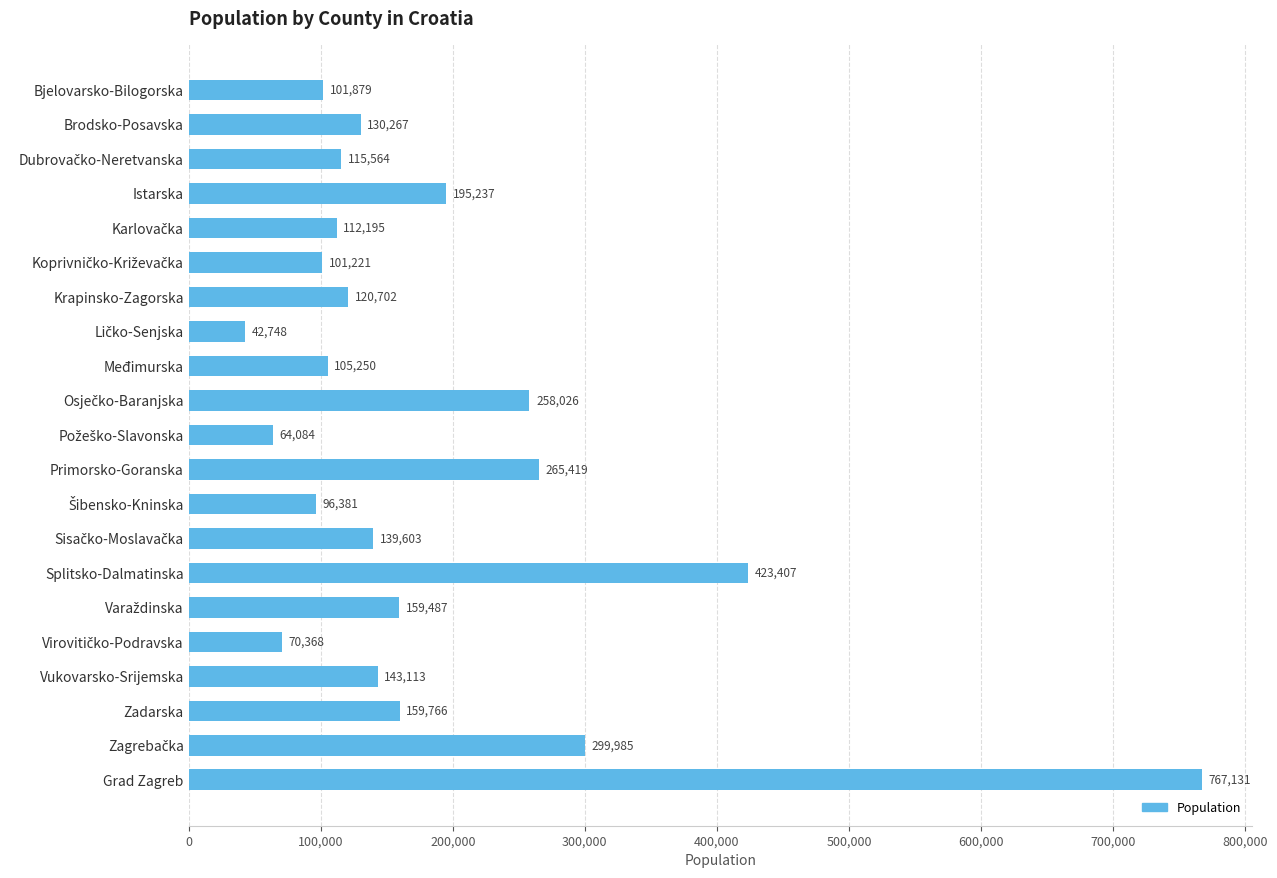

What is the value of the 17th bar from the top?

70368